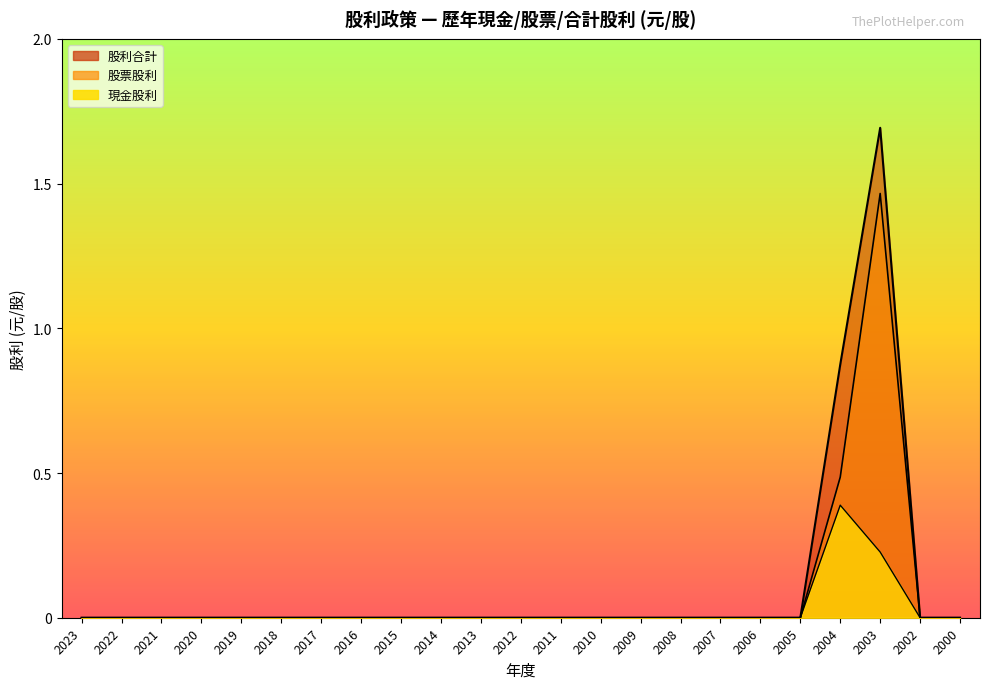

How many interior local peaks does the 現金股利 series have?

1